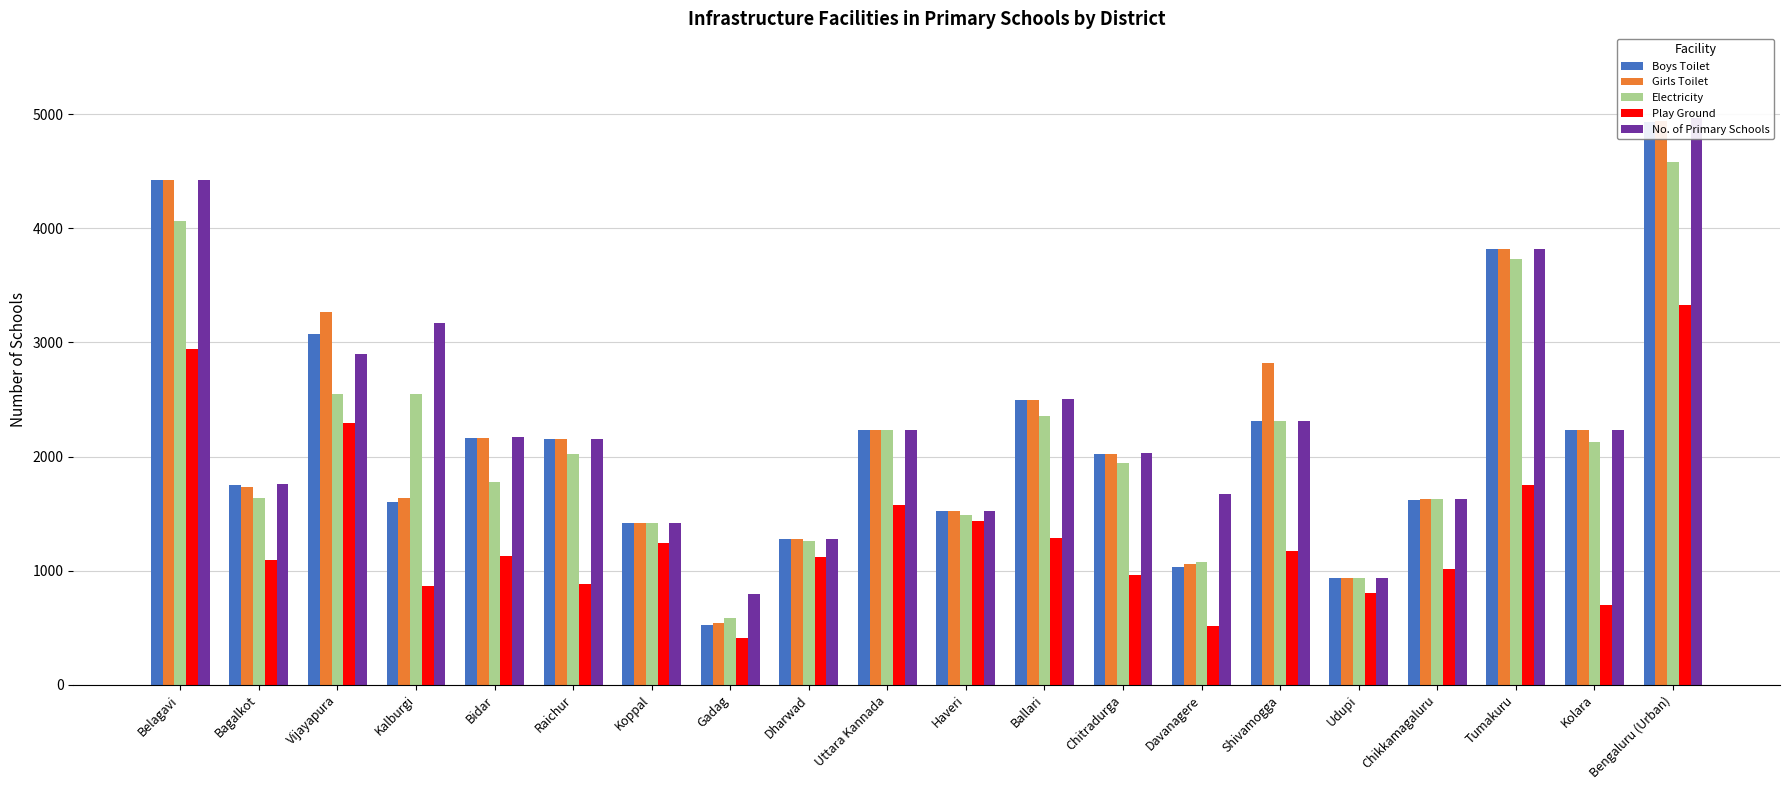

Which category has the highest value in the Electricity series?

Bengaluru (Urban)